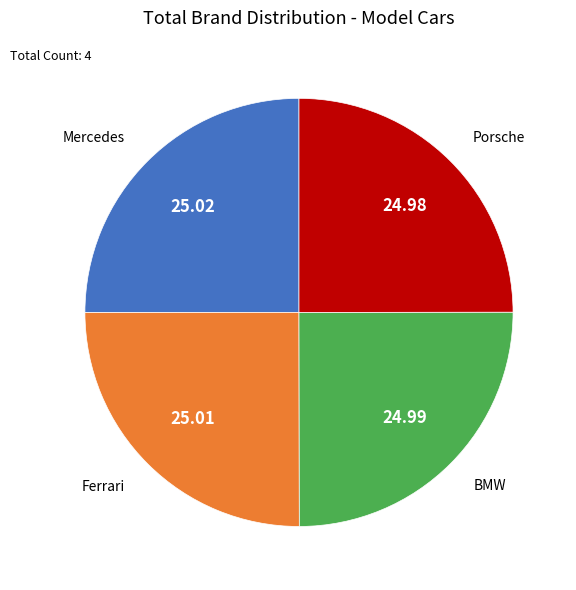

Does Ferrari represent more than half of the total?

No